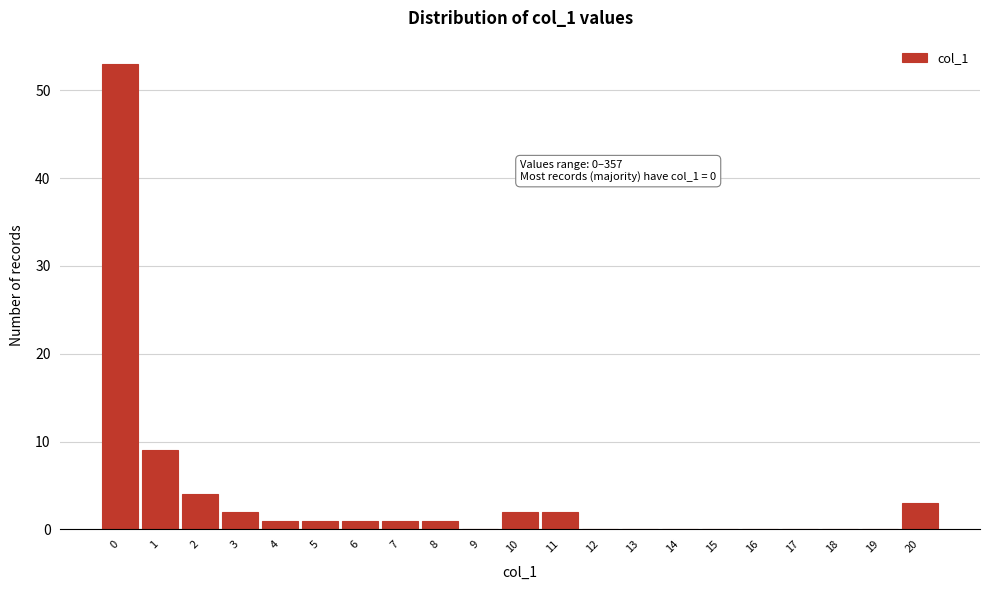

Reading left to right, what are all the values shown in this chart?

0=53	1=9	2=4	3=2	4=1	5=1	6=1	7=1	8=1	9=0	10=2	11=2	12=0	13=0	14=0	15=0	16=0	17=0	18=0	19=0	20=3